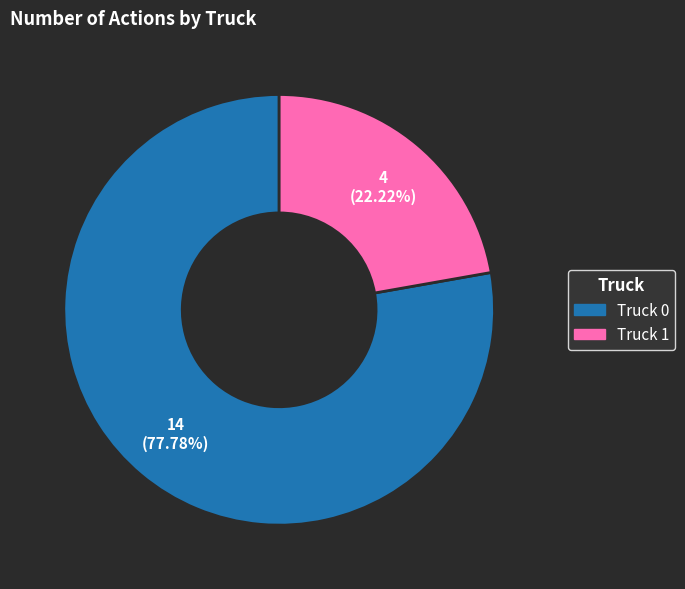

What is the largest slice in the pie chart?

Truck 0